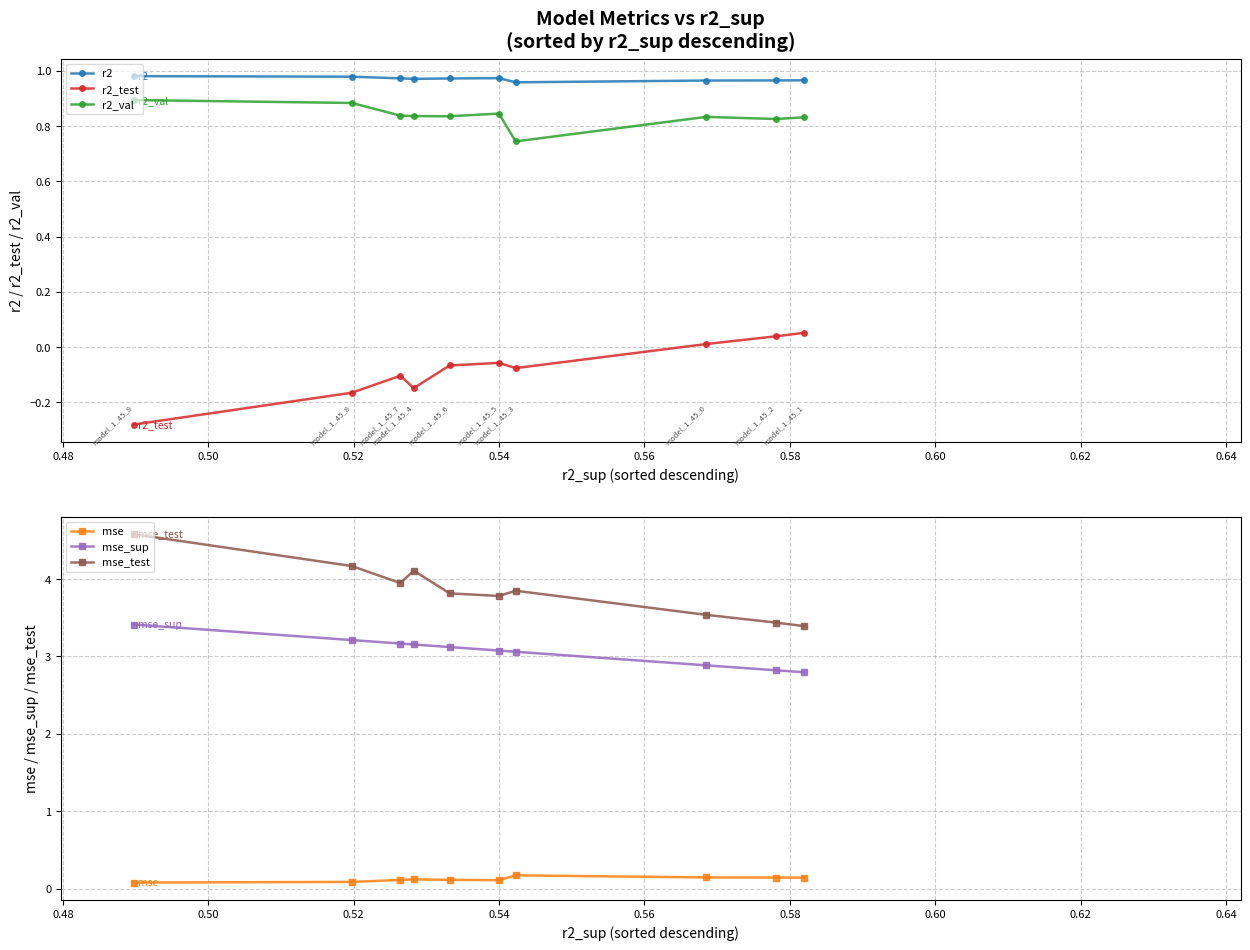

True or false: mse and mse_test intersect in this chart.

False